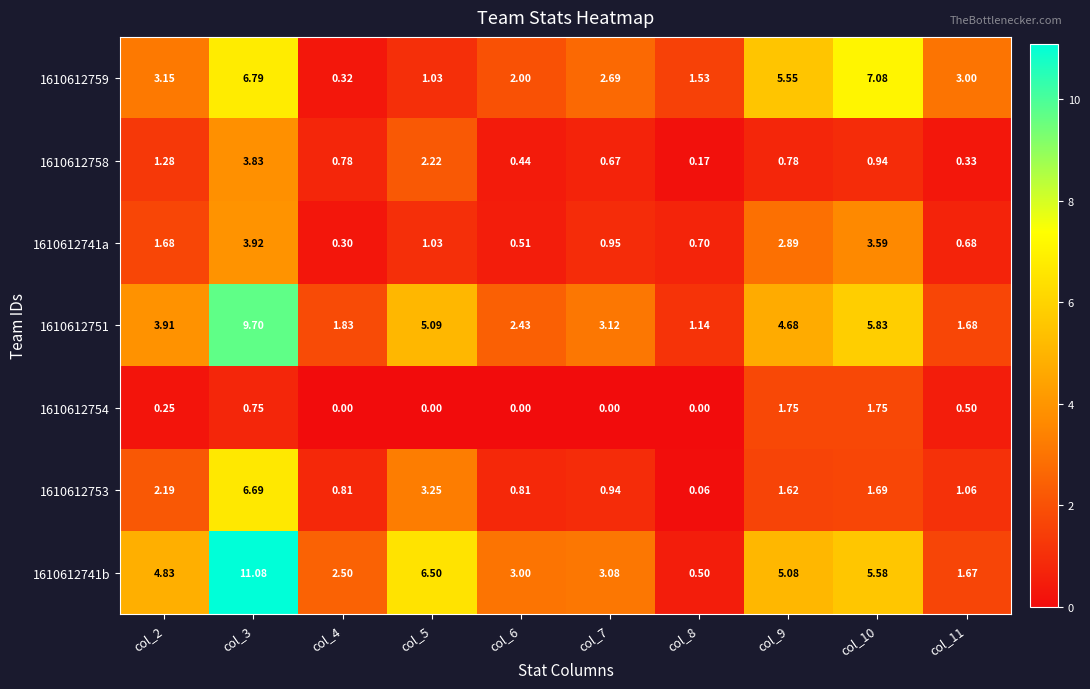

Is the value of 1610612758 at col_3 greater than the value of 1610612754 at col_7?

Yes